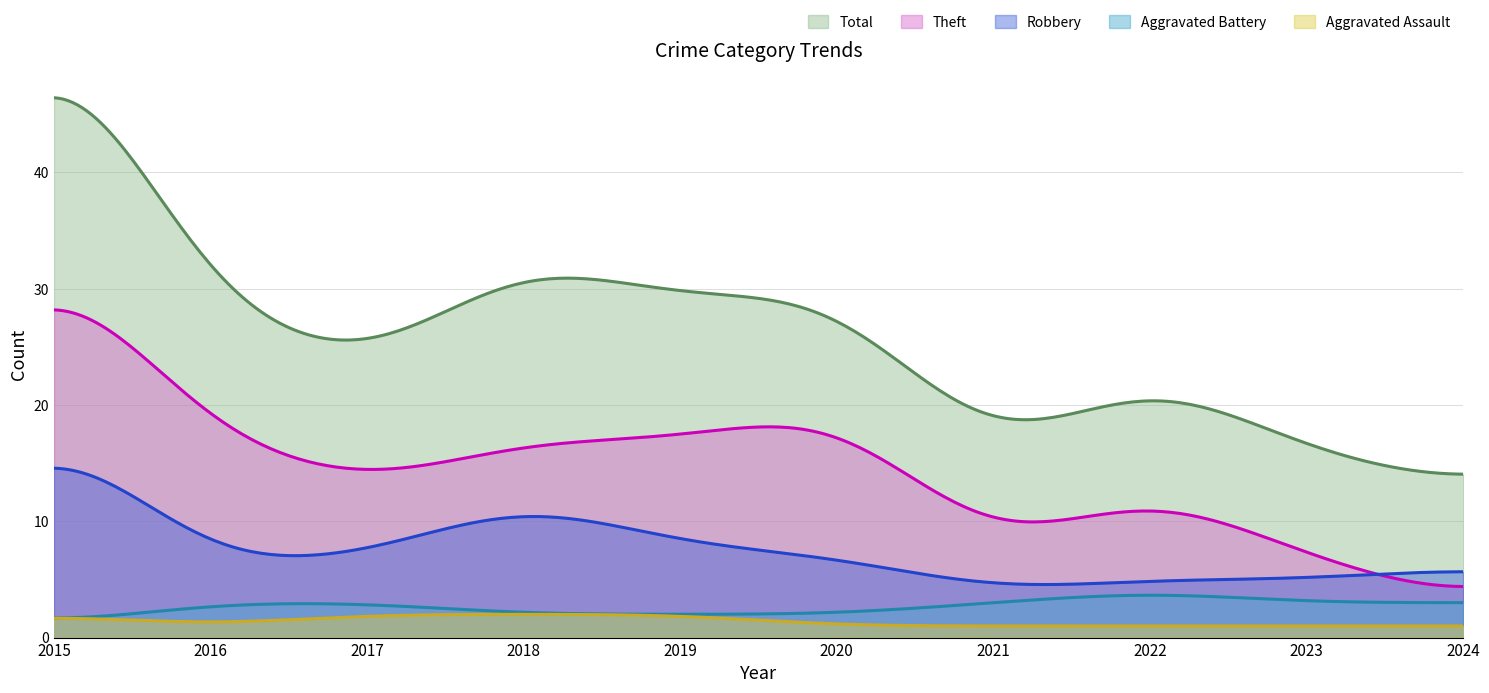

What is the smallest value displayed?

1.0